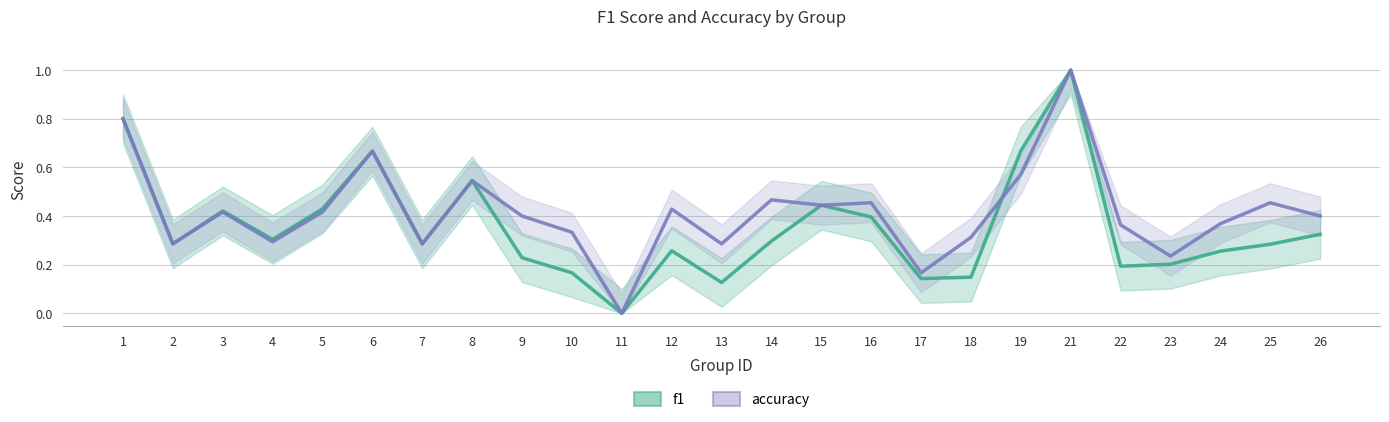

True or false: accuracy has a value of 0.5 at 4.

False